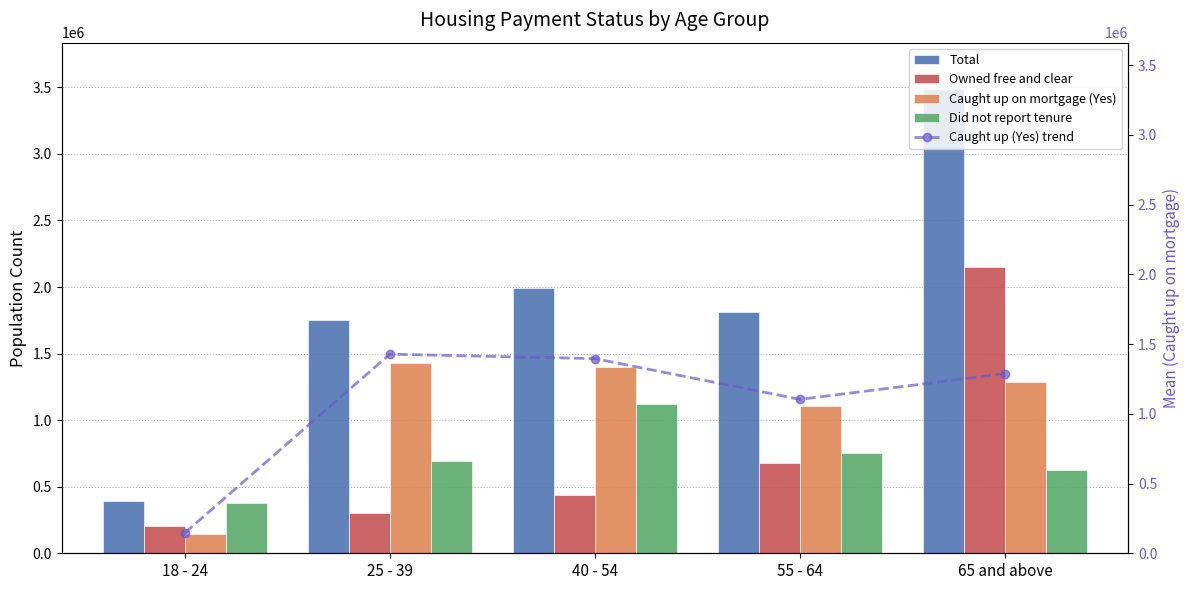

At 25 - 39, list the series in order from smallest to largest.

Owned free and clear, Did not report tenure, Caught up on mortgage (Yes), Caught up (Yes) trend, Total